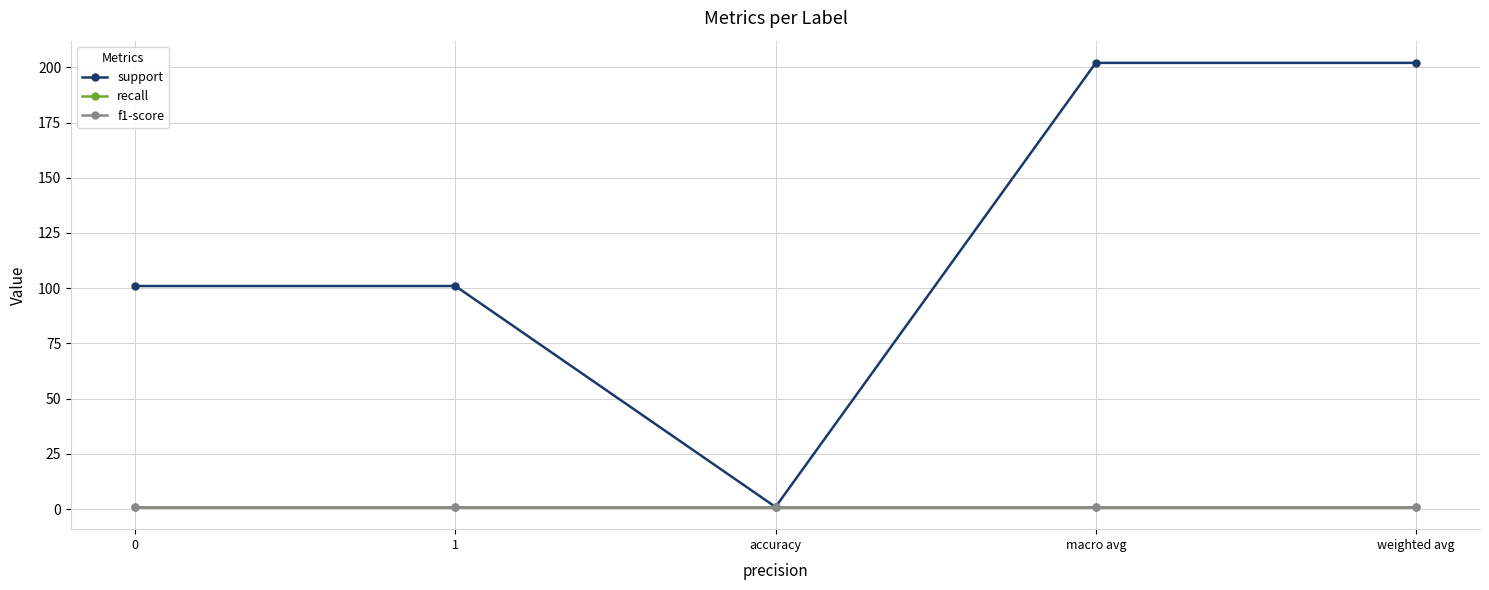

Which series has the largest total across all categories?

support